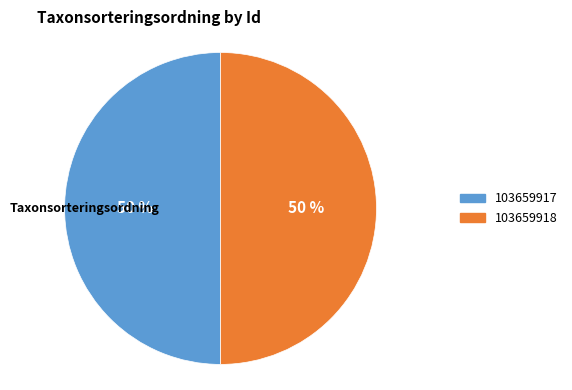

Approximately how many times larger is the value at 103659918 compared to 103659917?

1.0